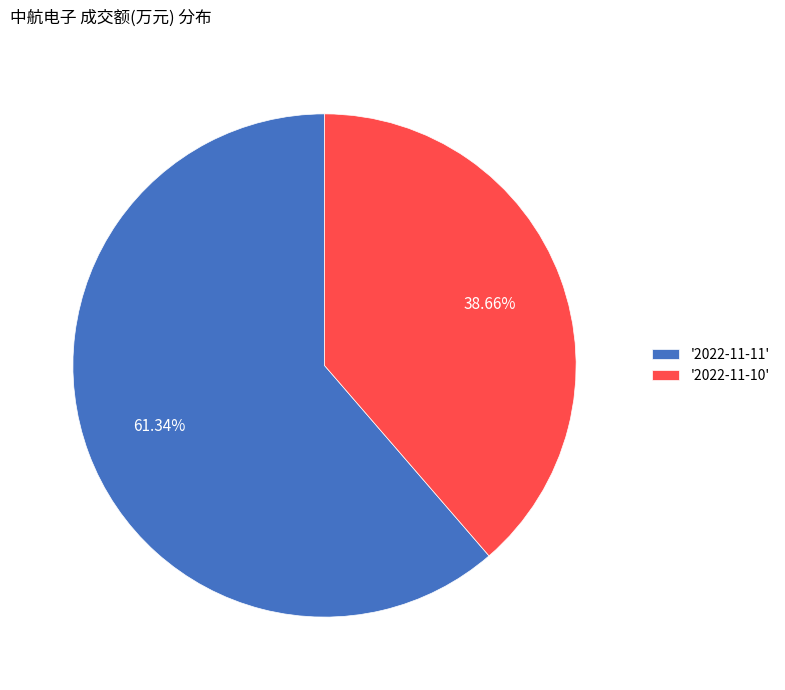

Rank the categories by value from highest to lowest.

'2022-11-11', '2022-11-10'